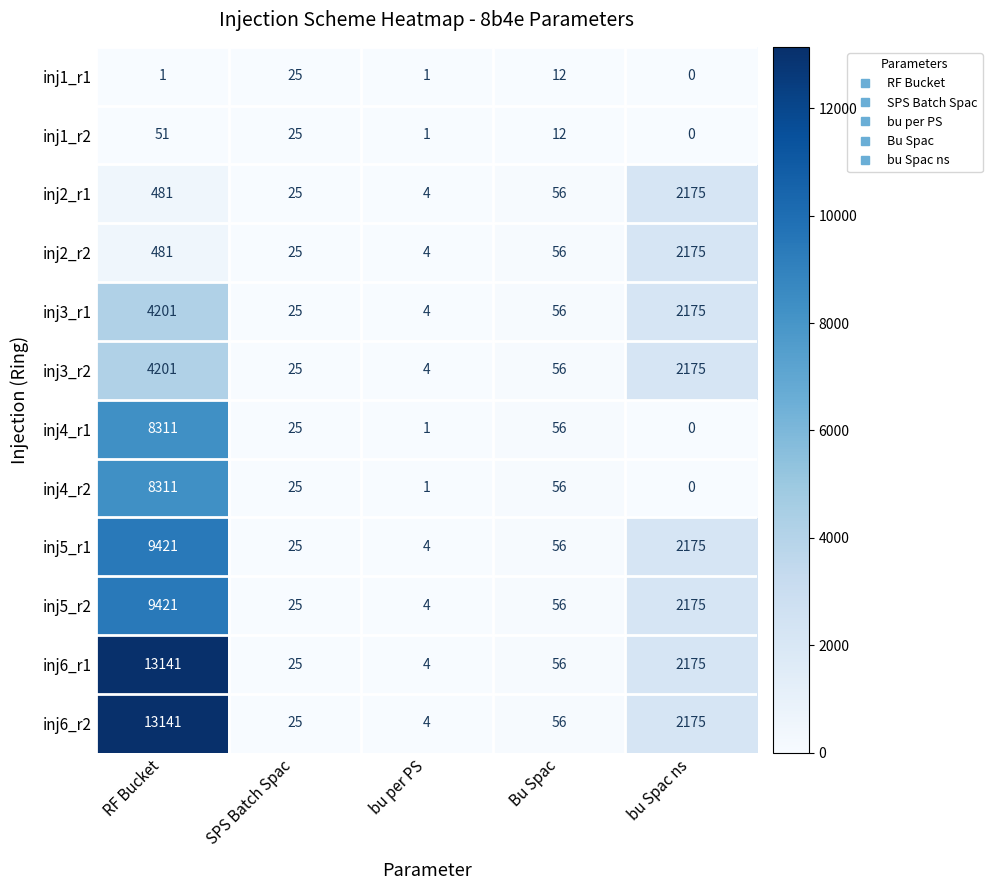

What is the greatest value displayed?

13141